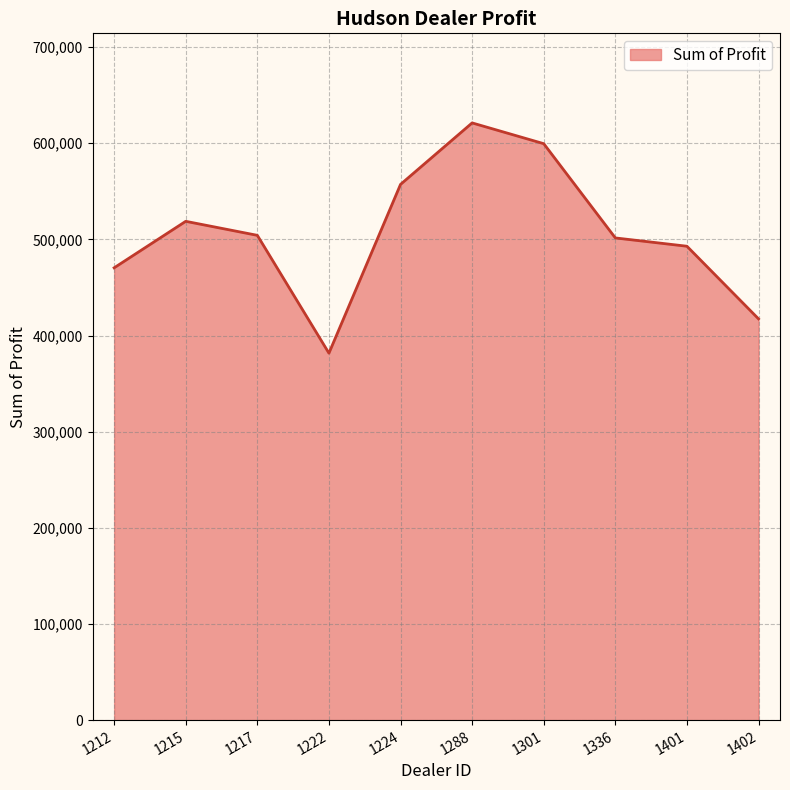

How many interior local peaks (higher than both neighbors) does the data have?

2